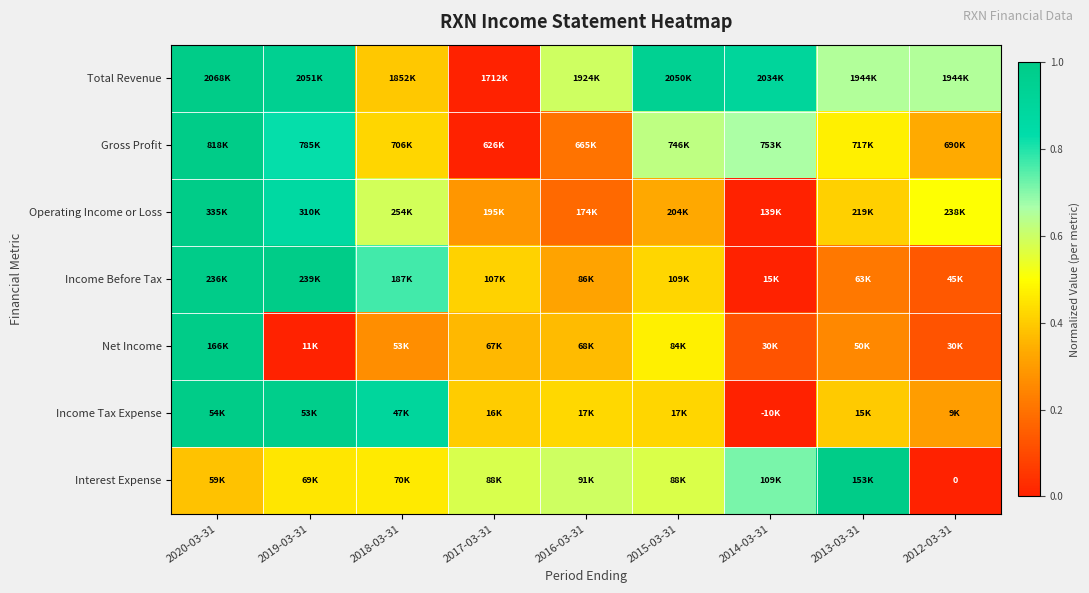

What is the difference between the maximum and minimum values in the Net Income series?

1.0